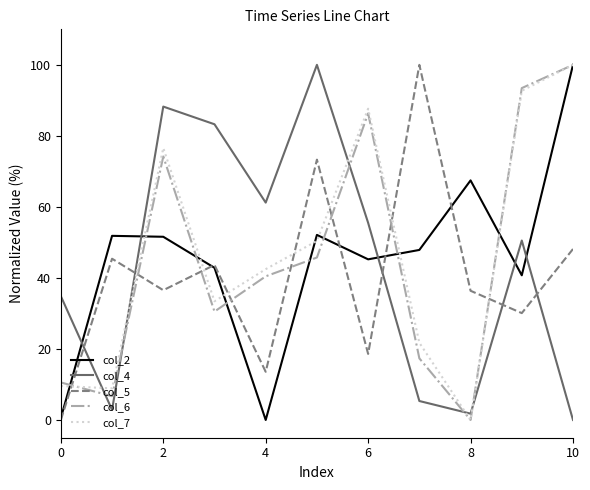

What is the highest value of the col_7 series?

100.0